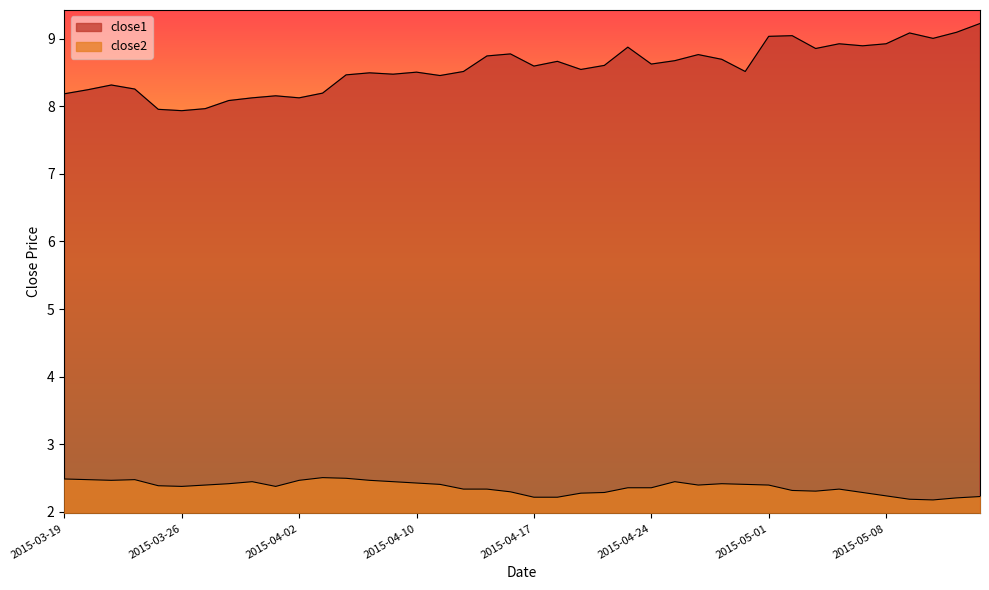

What is the value of the close1 point at the 8th from the left?

8.1